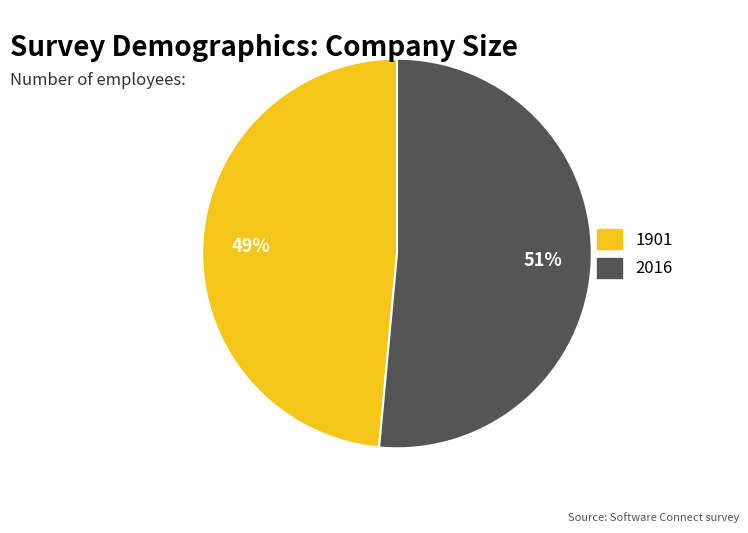

To the nearest percent, what is the average slice percentage?

50%